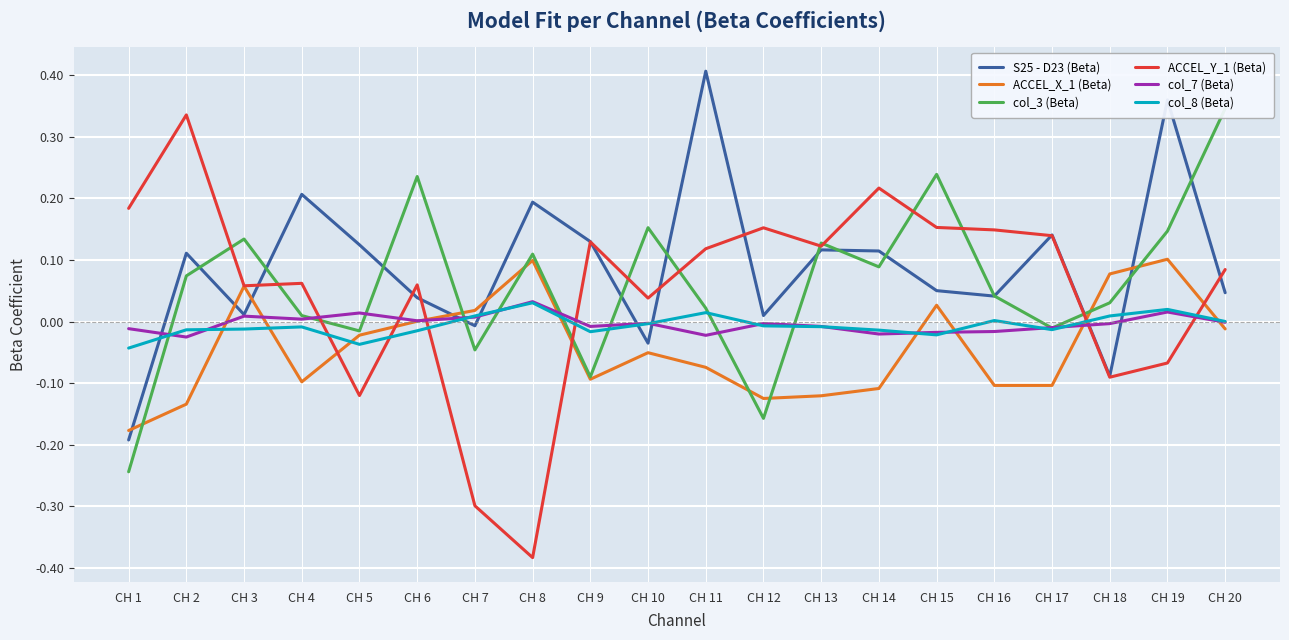

How many times do ACCEL_Y_1 (Beta) and S25 - D23 (Beta) cross each other?

8